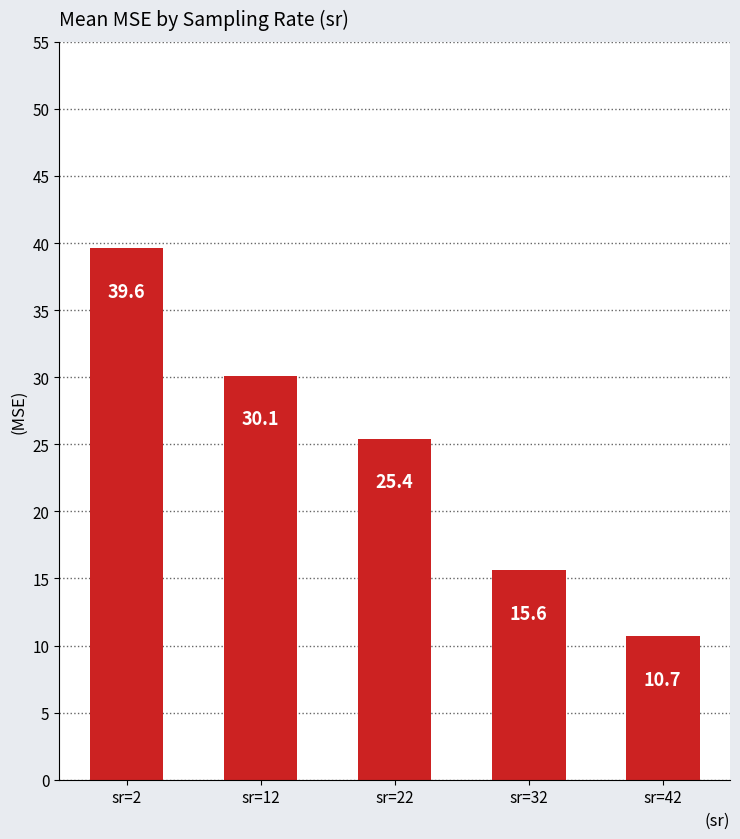

True or false: the data shows 25.3 at sr=32.

False